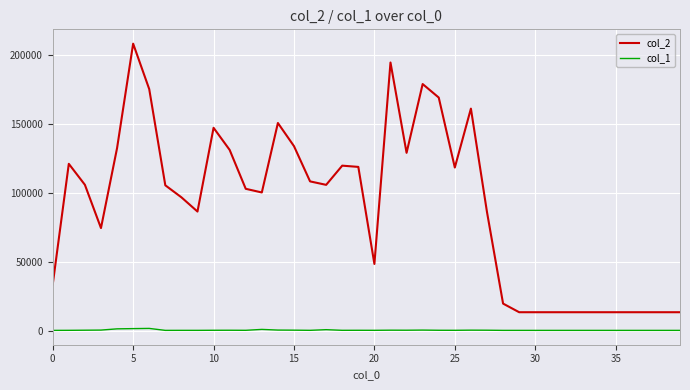

What is the difference between the maximum and minimum values in the col_1 series?

1433